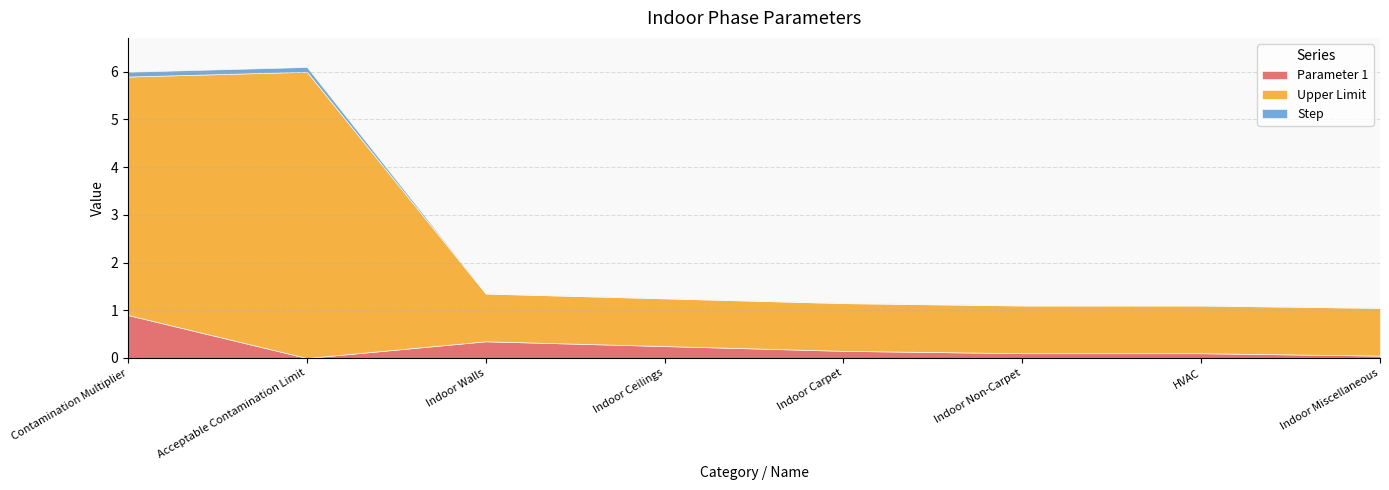

True or false: Parameter 1 and Upper Limit cross at least once.

False